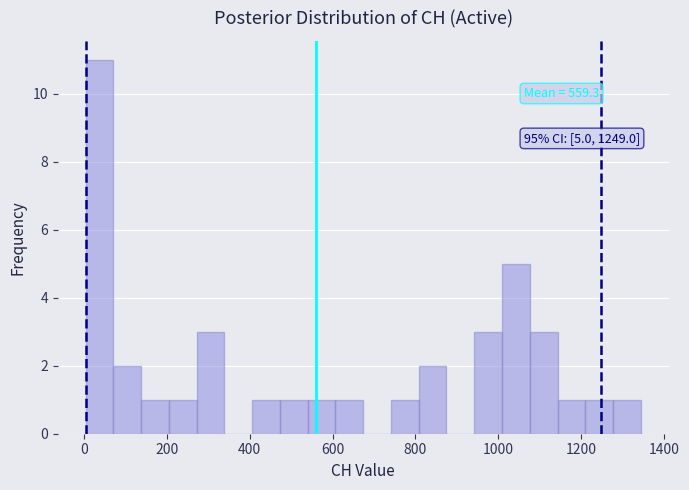

Around what value on the x-axis is the tallest bar? Give the approximate position of its centre, as read against the axis.

40